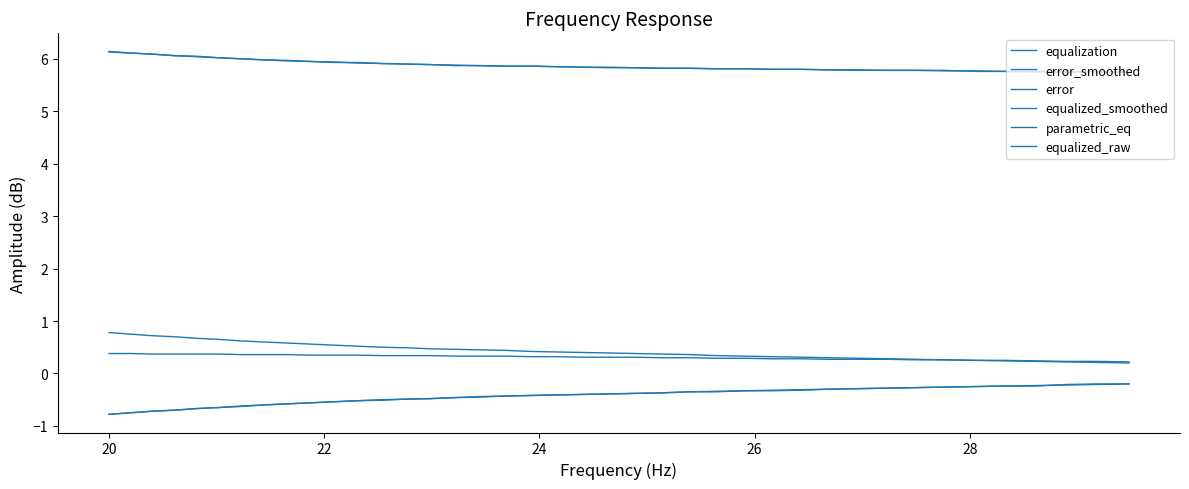

What is the value of the equalized_smoothed point at the 8th from the left?

6.0